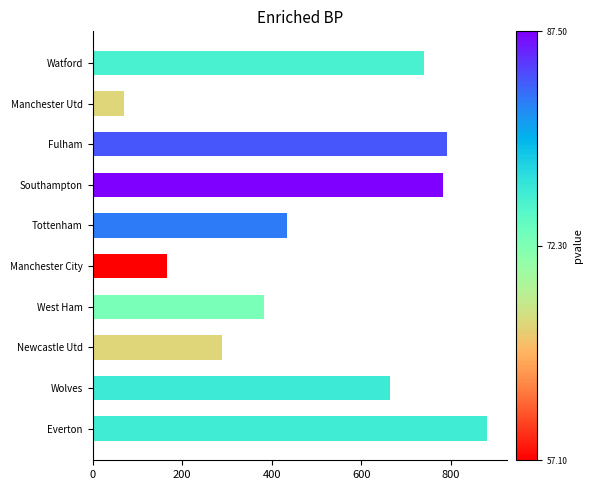

What is the difference between the maximum and minimum values?

811